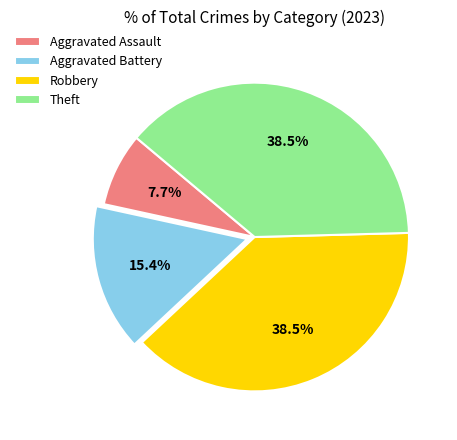

What is the smallest slice in the pie chart?

Aggravated Assault